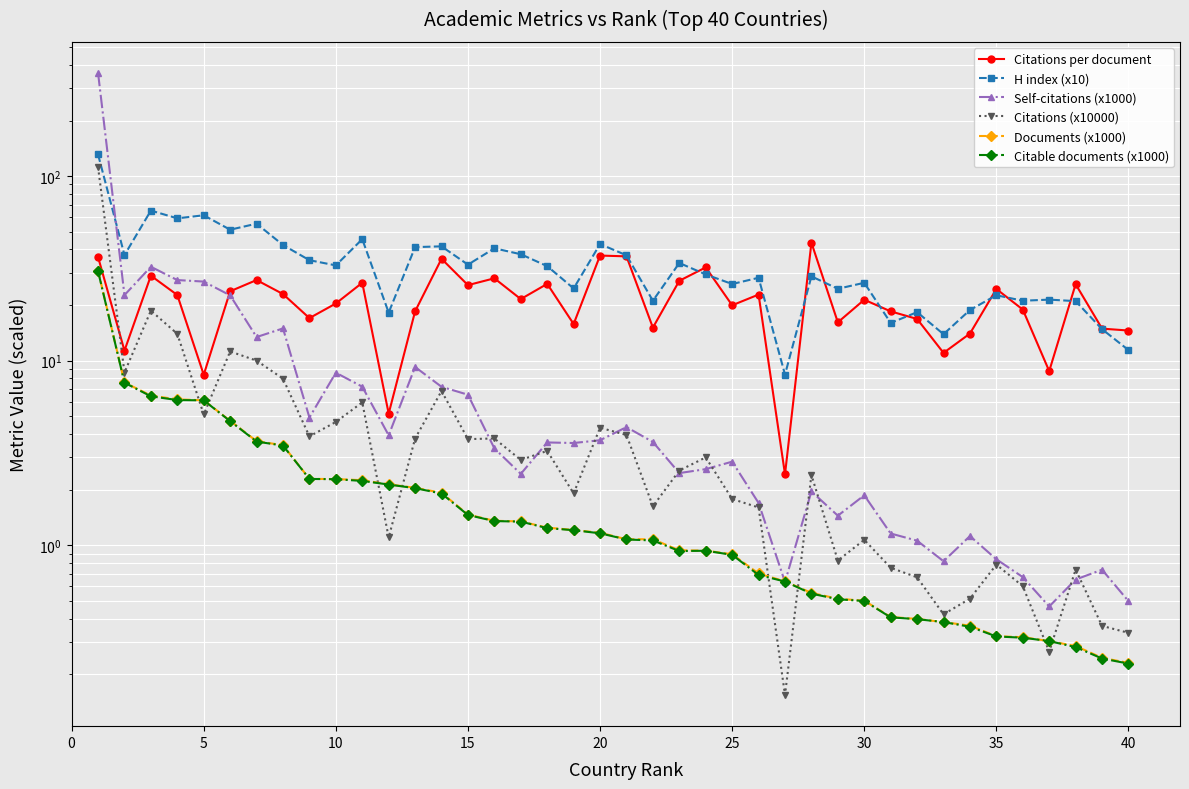

Reading right to left, extract all data points from this chart.

Citations per document: 14.6	14.9	25.9	8.8	18.9	24.4	14.0	11.0	16.8	18.5	21.4	16.1	43.5	2.4	22.8	19.9	32.0	27.1	15.1	36.7	37.1	15.8	26.1	21.5	27.9	25.6	35.6	18.5	5.2	26.4	20.4	17.0	22.9	27.3	23.8	8.4	22.7	28.9	11.3	36.4
H index (x10): 11.4	14.8	21.0	21.4	21.1	22.6	18.8	13.9	18.3	16.0	26.4	24.5	28.6	8.4	28.1	26.0	29.3	33.8	21.1	37.2	42.8	24.6	32.5	37.7	40.6	33.1	41.6	41.2	18.2	45.5	32.8	35.0	42.3	55.2	51.2	61.3	59.0	65.0	37.3	131.0
Self-citations (x1000): 0.5	0.7	0.7	0.5	0.7	0.8	1.1	0.8	1.1	1.2	1.9	1.4	2.0	0.6	1.7	2.8	2.6	2.5	3.6	4.4	3.7	3.6	3.6	2.4	3.3	6.5	7.2	9.2	3.9	7.2	8.6	4.9	14.9	13.4	22.6	26.8	27.3	32.2	22.6	362.1
Citations (x10000): 0.3	0.4	0.7	0.3	0.6	0.8	0.5	0.4	0.7	0.8	1.1	0.8	2.4	0.2	1.6	1.8	3.0	2.5	1.6	4.0	4.3	1.9	3.2	2.9	3.8	3.8	6.8	3.8	1.1	5.9	4.6	3.9	8.0	10.0	11.2	5.1	14.0	18.6	8.6	112.0
Documents (x1000): 0.2	0.2	0.3	0.3	0.3	0.3	0.4	0.4	0.4	0.4	0.5	0.5	0.6	0.6	0.7	0.9	0.9	0.9	1.1	1.1	1.2	1.2	1.2	1.3	1.4	1.5	1.9	2.0	2.1	2.2	2.3	2.3	3.5	3.7	4.7	6.1	6.2	6.5	7.6	30.7
Citable documents (x1000): 0.2	0.2	0.3	0.3	0.3	0.3	0.4	0.4	0.4	0.4	0.5	0.5	0.5	0.6	0.7	0.9	0.9	0.9	1.1	1.1	1.2	1.2	1.2	1.3	1.4	1.5	1.9	2.0	2.1	2.2	2.3	2.3	3.5	3.6	4.7	6.1	6.1	6.4	7.6	30.5